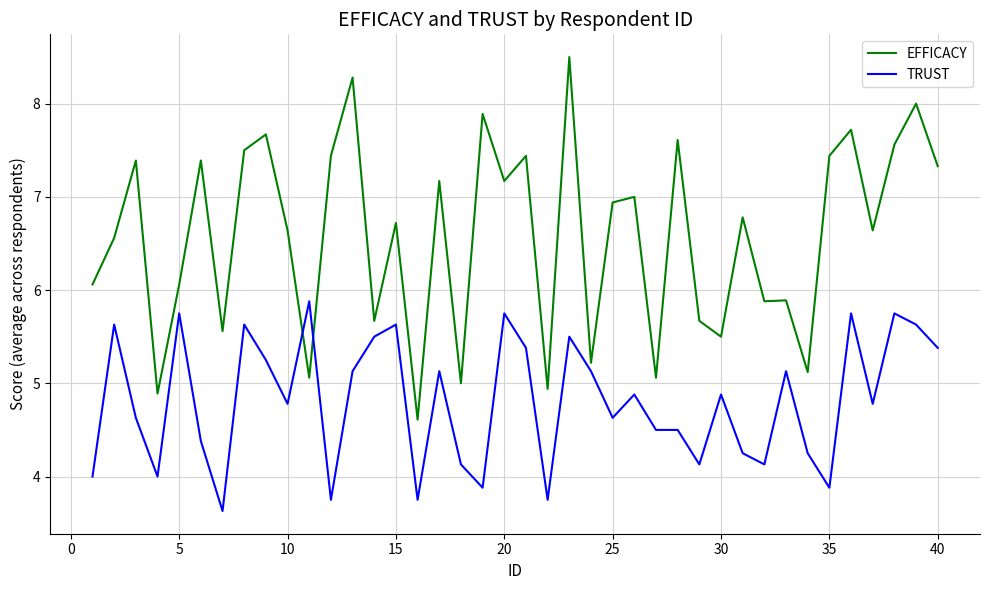

Which series has the largest total across all categories?

EFFICACY